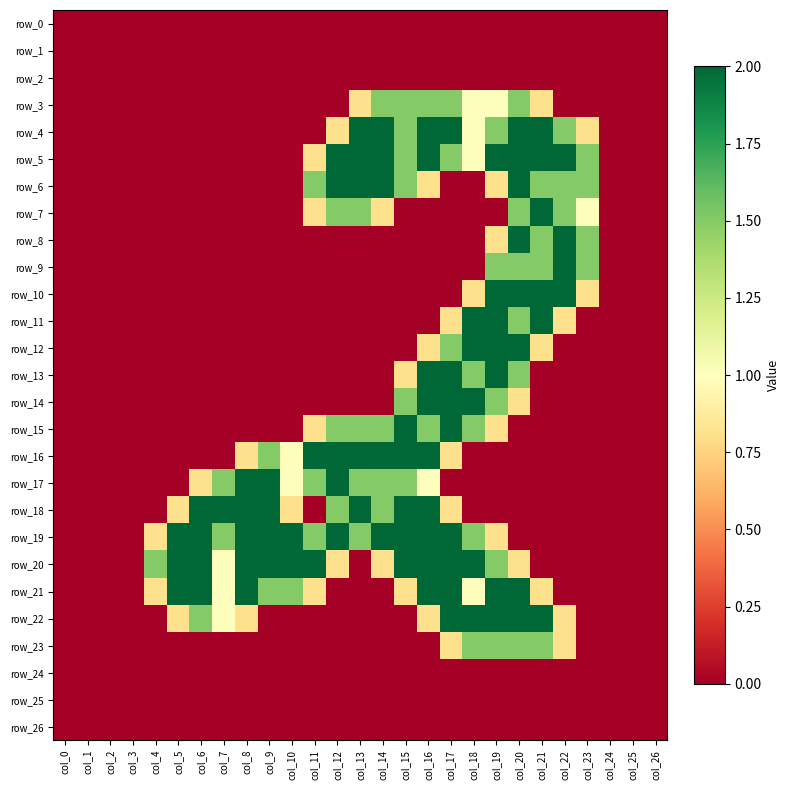

What is the total value across all series at col_14?

17.6